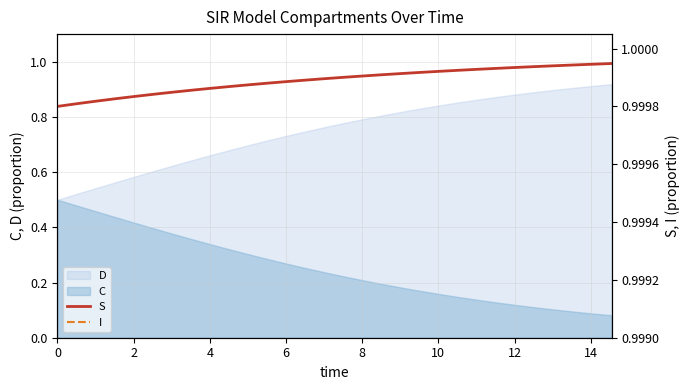

True or false: I and S cross at least once.

False